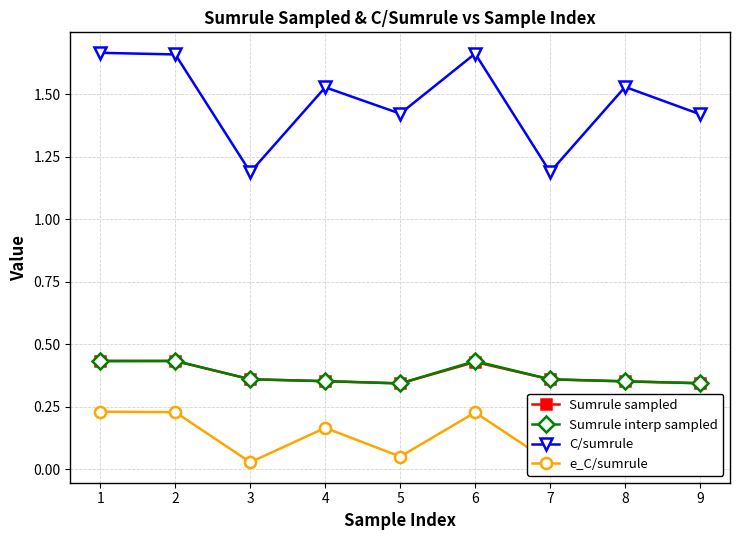

Is this an area chart (filled region under the line)?

No